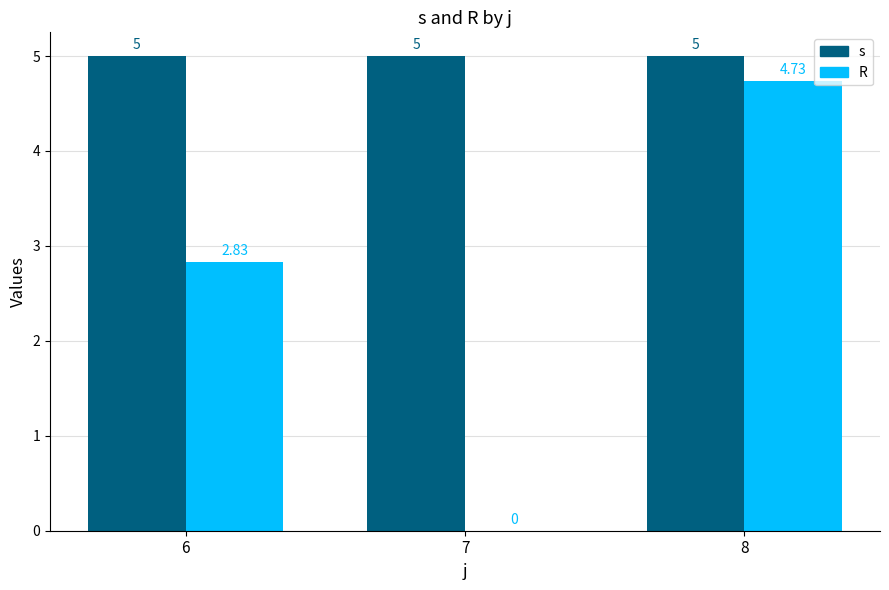

What is the average value of the s series?

5.0